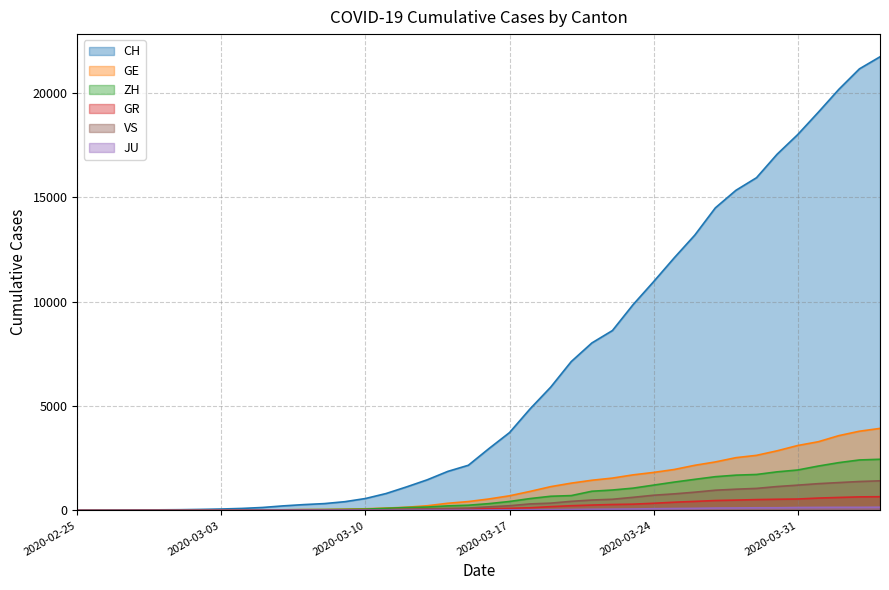

Reading left to right, what are all the values shown in this chart?

CH: 2020-02-25=0	2020-02-26=4	2020-02-27=8	2020-02-28=19	2020-02-29=29	2020-03-01=35	2020-03-02=49	2020-03-03=68	2020-03-04=96	2020-03-05=142	2020-03-06=218	2020-03-07=279	2020-03-08=327	2020-03-09=419	2020-03-10=571	2020-03-11=809	2020-03-12=1128	2020-03-13=1466	2020-03-14=1869	2020-03-15=2163	2020-03-16=2962	2020-03-17=3728	2020-03-18=4865	2020-03-19=5903	2020-03-20=7129	2020-03-21=8019	2020-03-22=8614	2020-03-23=9850	2020-03-24=10954	2020-03-25=12093	2020-03-26=13182	2020-03-27=14488	2020-03-28=15329	2020-03-29=15932	2020-03-30=17056	2020-03-31=17996	2020-04-01=19064	2020-04-02=20163	2020-04-03=21144	2020-04-04=21722
GE: 2020-02-25=0	2020-02-26=1	2020-02-27=1	2020-02-28=4	2020-02-29=8	2020-03-01=9	2020-03-02=10	2020-03-03=13	2020-03-04=15	2020-03-05=20	2020-03-06=29	2020-03-07=42	2020-03-08=44	2020-03-09=59	2020-03-10=79	2020-03-11=112	2020-03-12=153	2020-03-13=224	2020-03-14=343	2020-03-15=425	2020-03-16=549	2020-03-17=701	2020-03-18=911	2020-03-19=1139	2020-03-20=1307	2020-03-21=1445	2020-03-22=1549	2020-03-23=1703	2020-03-24=1820	2020-03-25=1960	2020-03-26=2161	2020-03-27=2322	2020-03-28=2527	2020-03-29=2638	2020-03-30=2855	2020-03-31=3109	2020-04-01=3289	2020-04-02=3582	2020-04-03=3793	2020-04-04=3928
ZH: 2020-02-25=0	2020-02-26=0	2020-02-27=2	2020-02-28=2	2020-02-29=6	2020-03-01=7	2020-03-02=13	2020-03-03=13	2020-03-04=15	2020-03-05=23	2020-03-06=29	2020-03-07=34	2020-03-08=40	2020-03-09=49	2020-03-10=62	2020-03-11=101	2020-03-12=140	2020-03-13=163	2020-03-14=218	2020-03-15=250	2020-03-16=326	2020-03-17=429	2020-03-18=568	2020-03-19=679	2020-03-20=711	2020-03-21=919	2020-03-22=978	2020-03-23=1067	2020-03-24=1213	2020-03-25=1357	2020-03-26=1489	2020-03-27=1616	2020-03-28=1690	2020-03-29=1722	2020-03-30=1848	2020-03-31=1936	2020-04-01=2125	2020-04-02=2289	2020-04-03=2417	2020-04-04=2450
GR: 2020-02-25=0	2020-02-26=2	2020-02-27=2	2020-02-28=6	2020-02-29=6	2020-03-01=6	2020-03-02=9	2020-03-03=9	2020-03-04=12	2020-03-05=14	2020-03-06=16	2020-03-07=17	2020-03-08=18	2020-03-09=18	2020-03-10=22	2020-03-11=31	2020-03-12=43	2020-03-13=53	2020-03-14=56	2020-03-15=71	2020-03-16=84	2020-03-17=101	2020-03-18=128	2020-03-19=182	2020-03-20=226	2020-03-21=258	2020-03-22=284	2020-03-23=300	2020-03-24=343	2020-03-25=393	2020-03-26=433	2020-03-27=474	2020-03-28=495	2020-03-29=519	2020-03-30=535	2020-03-31=547	2020-04-01=592	2020-04-02=622	2020-04-03=649	2020-04-04=657
JU: 2020-02-25=0	2020-02-26=0	2020-02-27=1	2020-02-28=1	2020-02-29=1	2020-03-01=1	2020-03-02=1	2020-03-03=2	2020-03-04=2	2020-03-05=4	2020-03-06=4	2020-03-07=5	2020-03-08=5	2020-03-09=7	2020-03-10=7	2020-03-11=7	2020-03-12=12	2020-03-13=17	2020-03-14=18	2020-03-15=19	2020-03-16=25	2020-03-17=29	2020-03-18=32	2020-03-19=36	2020-03-20=44	2020-03-21=54	2020-03-22=61	2020-03-23=69	2020-03-24=82	2020-03-25=92	2020-03-26=100	2020-03-27=114	2020-03-28=119	2020-03-29=127	2020-03-30=128	2020-03-31=140	2020-04-01=145	2020-04-02=149	2020-04-03=149	2020-04-04=154
VS: 2020-02-25=0	2020-02-26=0	2020-02-27=0	2020-02-28=1	2020-02-29=1	2020-03-01=2	2020-03-02=3	2020-03-03=3	2020-03-04=4	2020-03-05=5	2020-03-06=6	2020-03-07=7	2020-03-08=12	2020-03-09=17	2020-03-10=22	2020-03-11=30	2020-03-12=53	2020-03-13=76	2020-03-14=98	2020-03-15=115	2020-03-16=172	2020-03-17=225	2020-03-18=312	2020-03-19=349	2020-03-20=436	2020-03-21=498	2020-03-22=535	2020-03-23=628	2020-03-24=728	2020-03-25=793	2020-03-26=874	2020-03-27=968	2020-03-28=1017	2020-03-29=1055	2020-03-30=1144	2020-03-31=1211	2020-04-01=1282	2020-04-02=1334	2020-04-03=1385	2020-04-04=1418